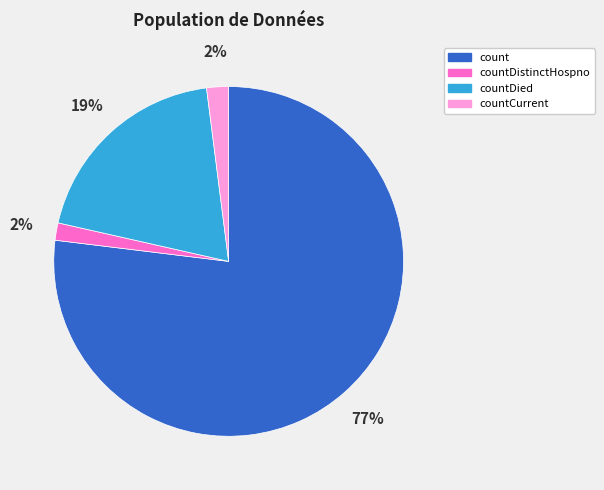

How many slices are in this pie chart?

4